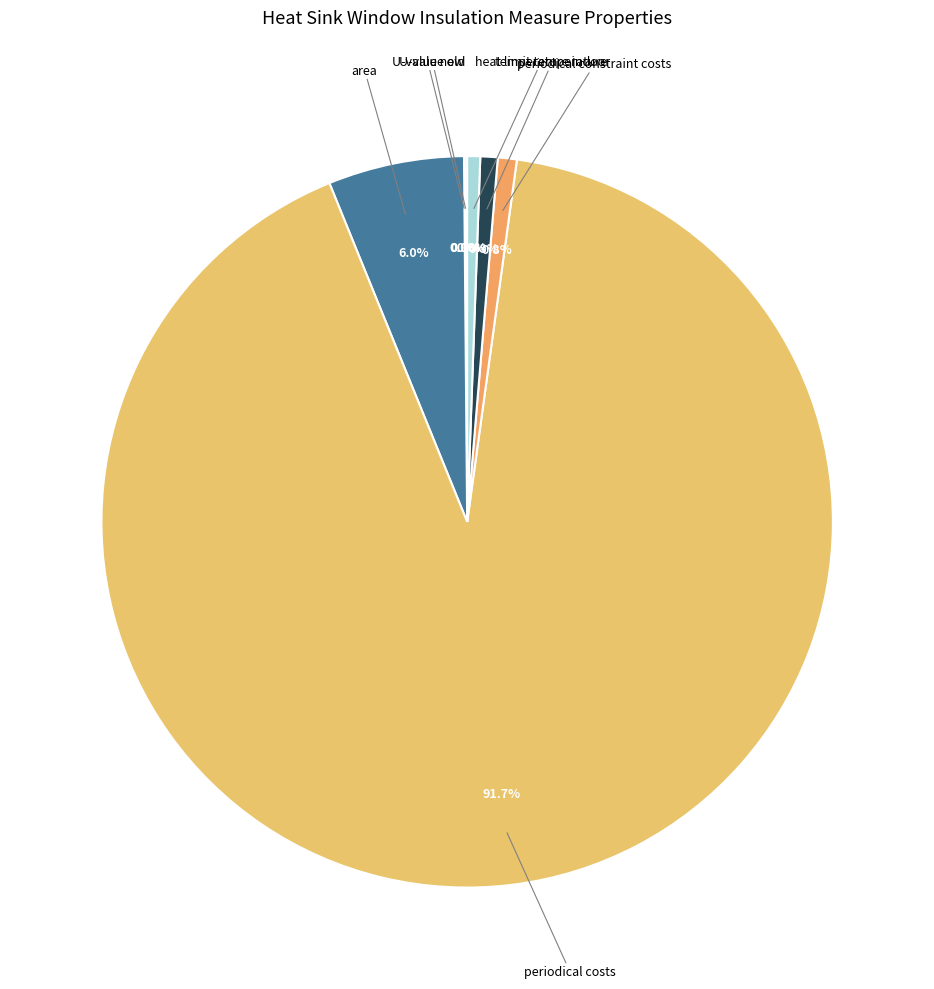

Rank the categories by value from highest to lowest.

periodical costs, area, periodical constraint costs, temperature indoor, heat limit temperature, U-value old, U-value new